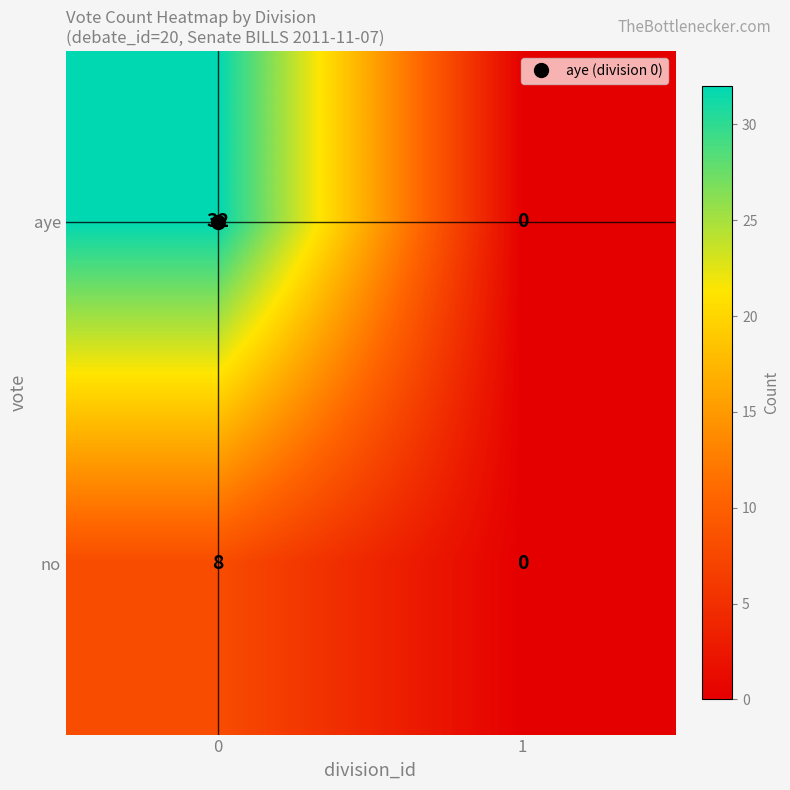

Rank the series by their average value, from highest to lowest.

aye, no